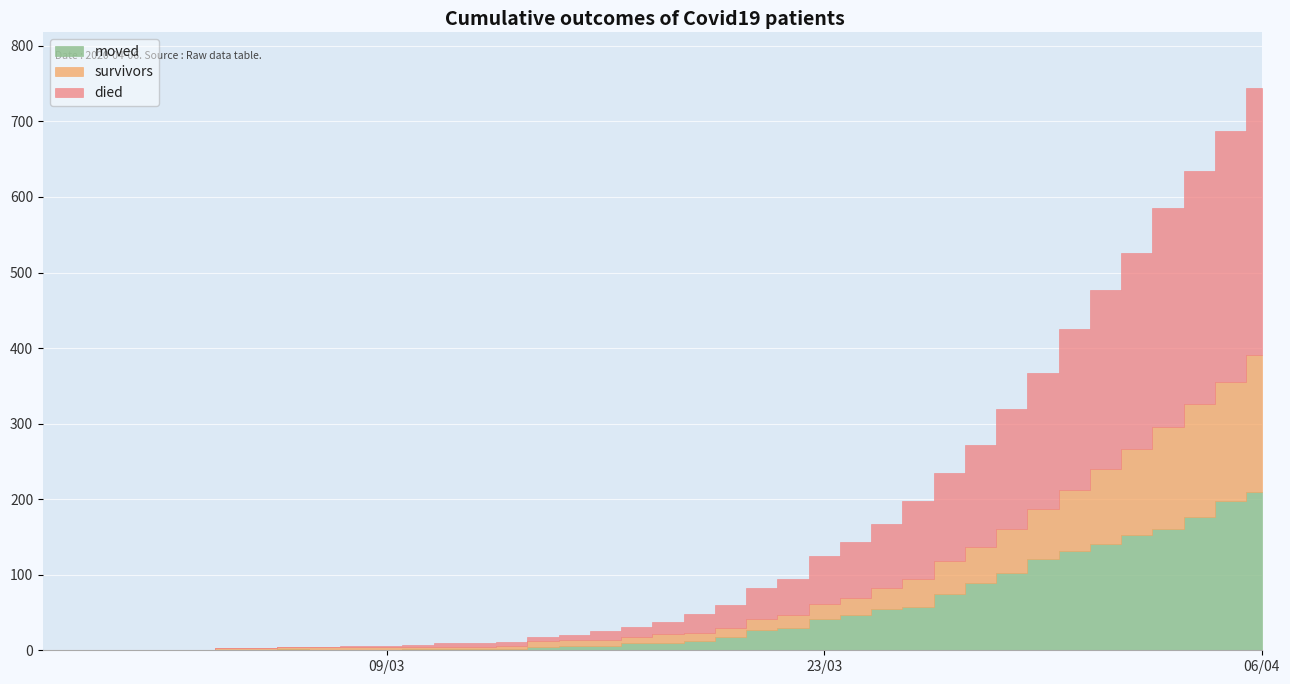

How many lines are shown in the chart?

3